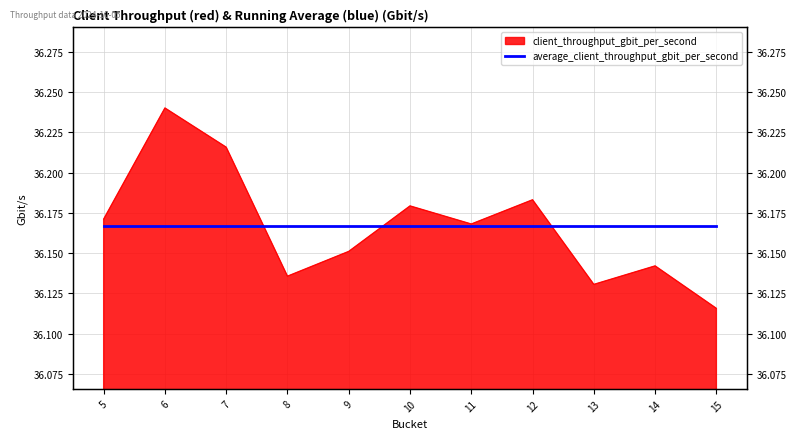

At which label is the value closest to 36?

15